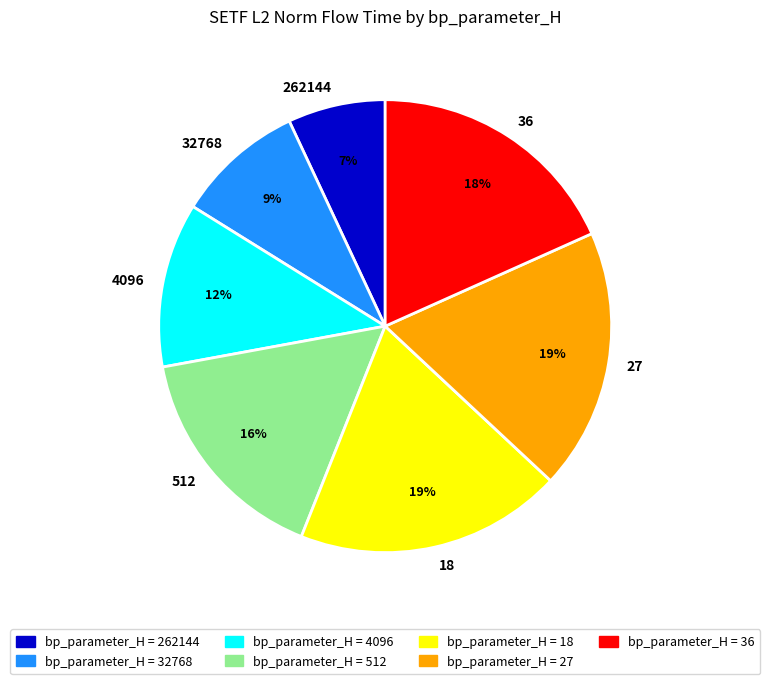

Combined, do 27 and 18 account for over 50%?

No